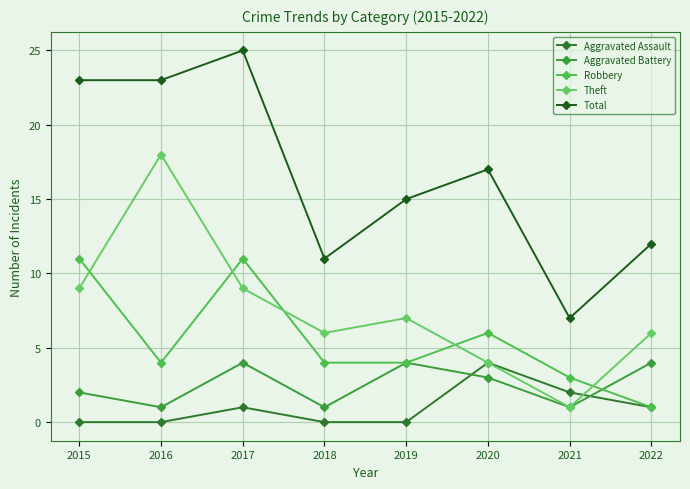

At which category does Total reach its first local valley?

2018